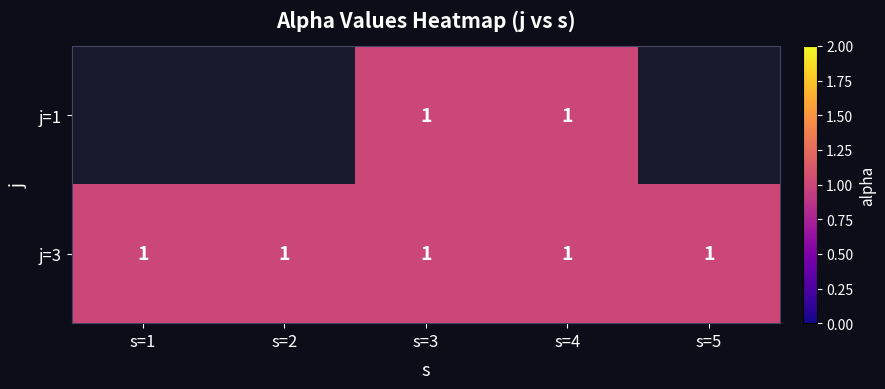

What is the approximate value of j=3 at s=3?

1.0